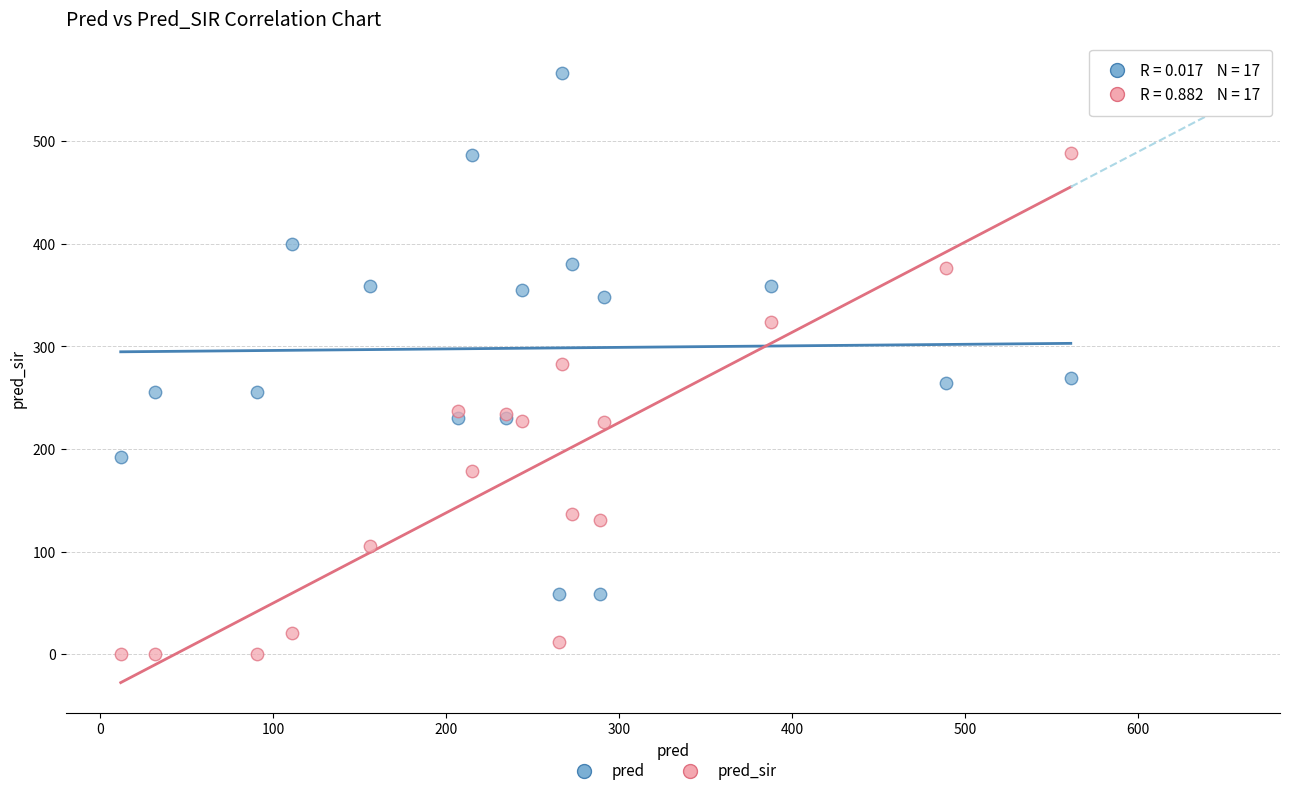

In the pred series, what Y value is closest to 313?

348.0